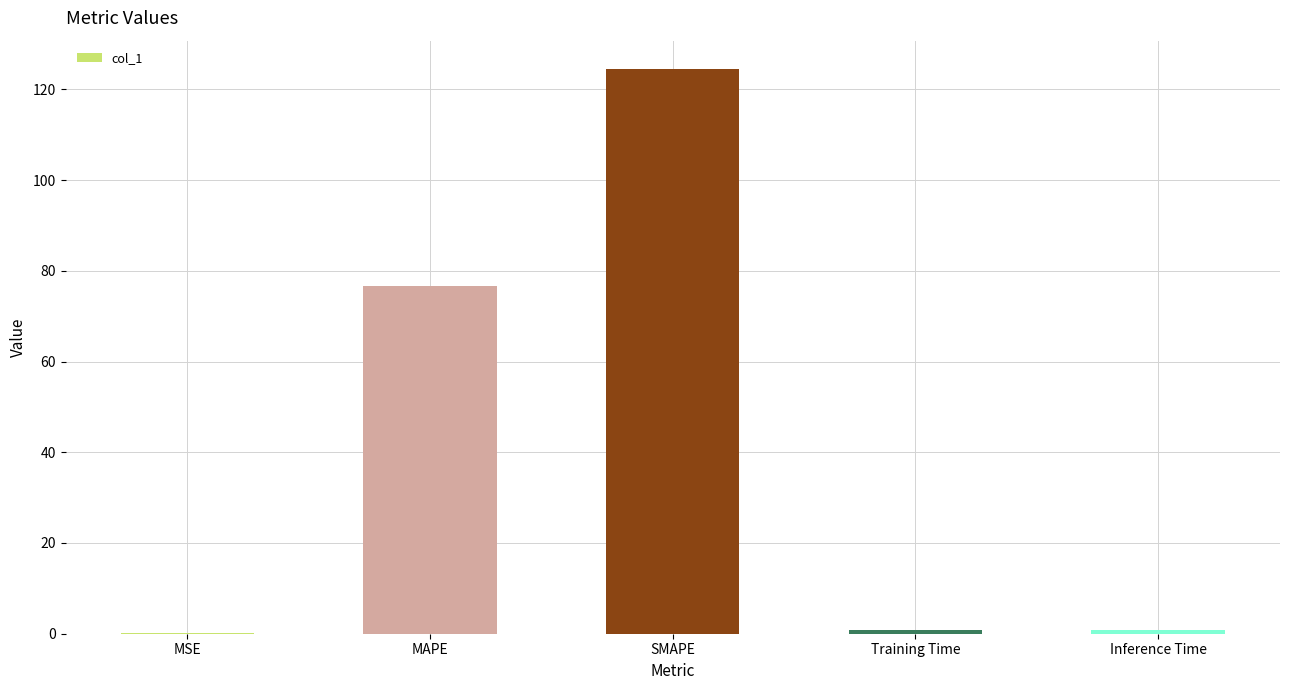

Are the bars horizontal?

No